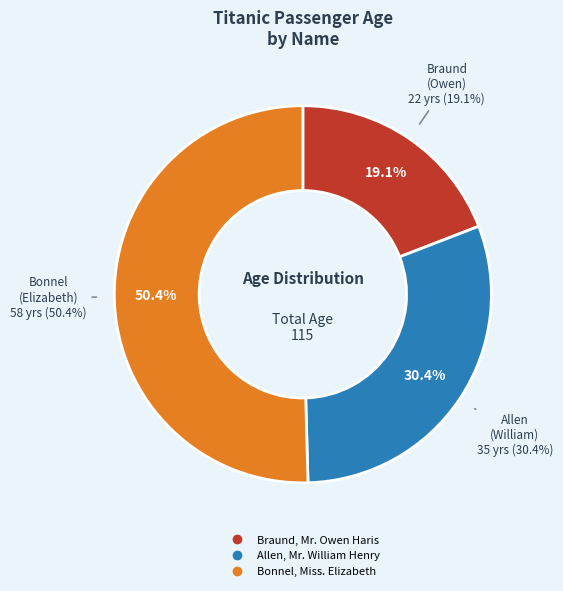

What percentage is NOT represented by Allen, Mr. William Henry?

69.6%